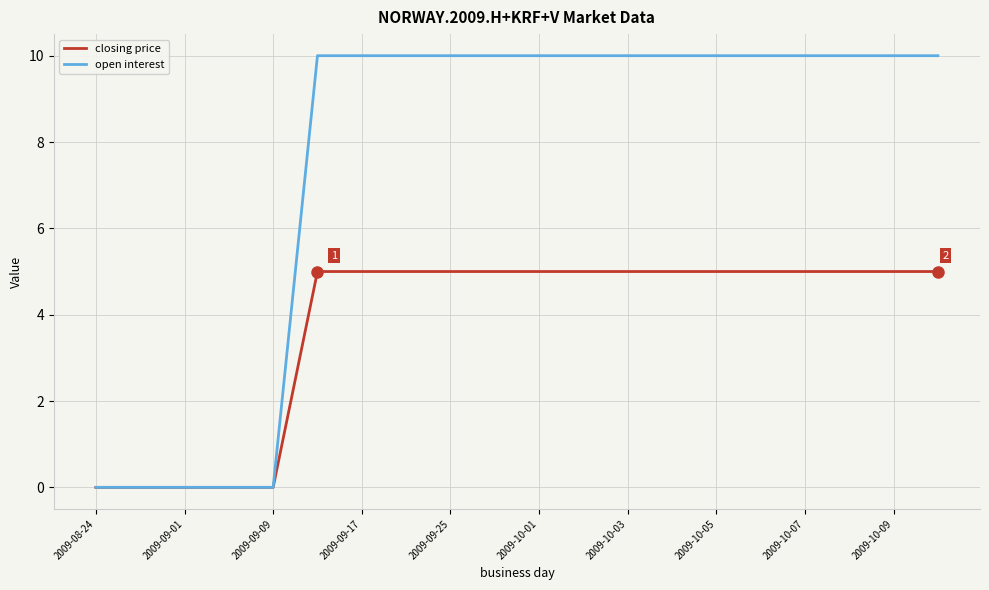

Which series has the largest range (max minus min)?

open interest